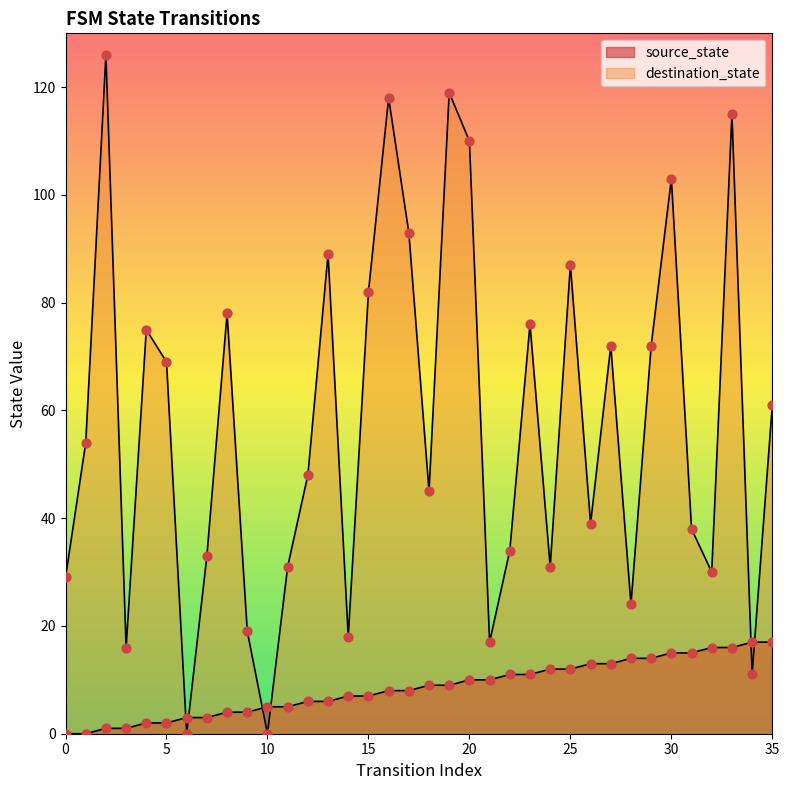

What are all the series names shown in the legend?

source_state, destination_state